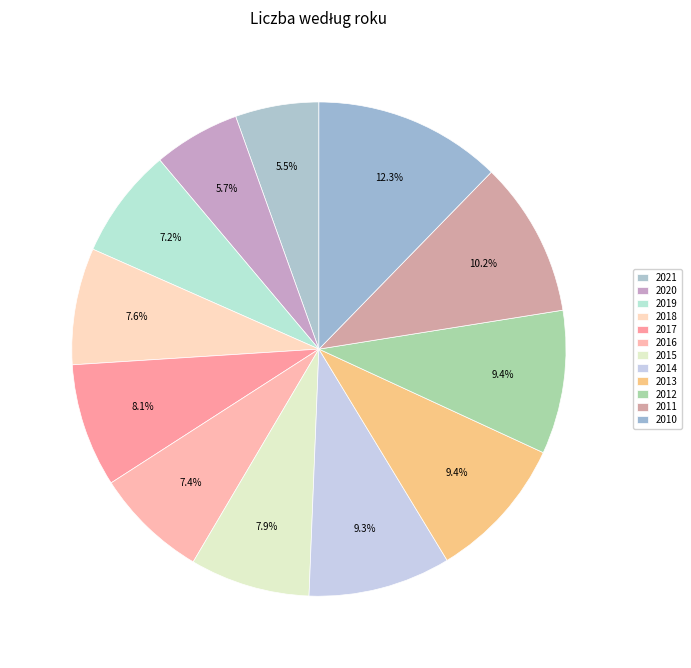

Does 2020 account for over 50% of the chart?

No